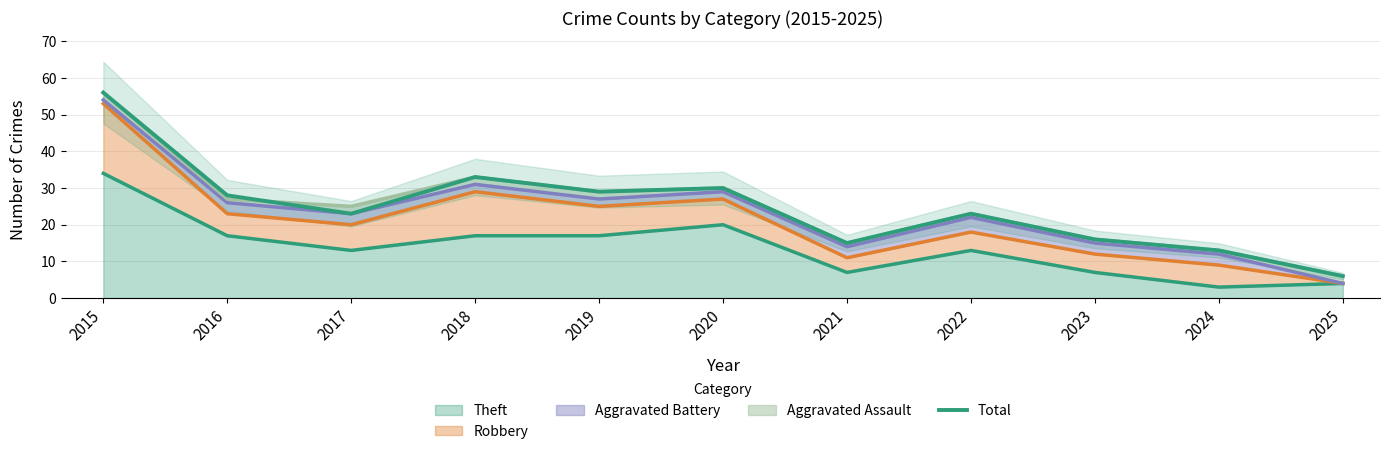

What is the change in value from 2016 to 2020?

+2